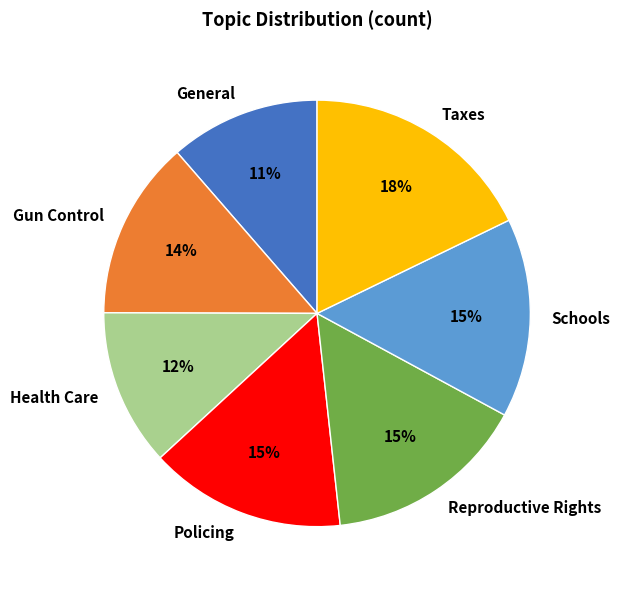

Which category has the biggest portion of the pie?

Taxes